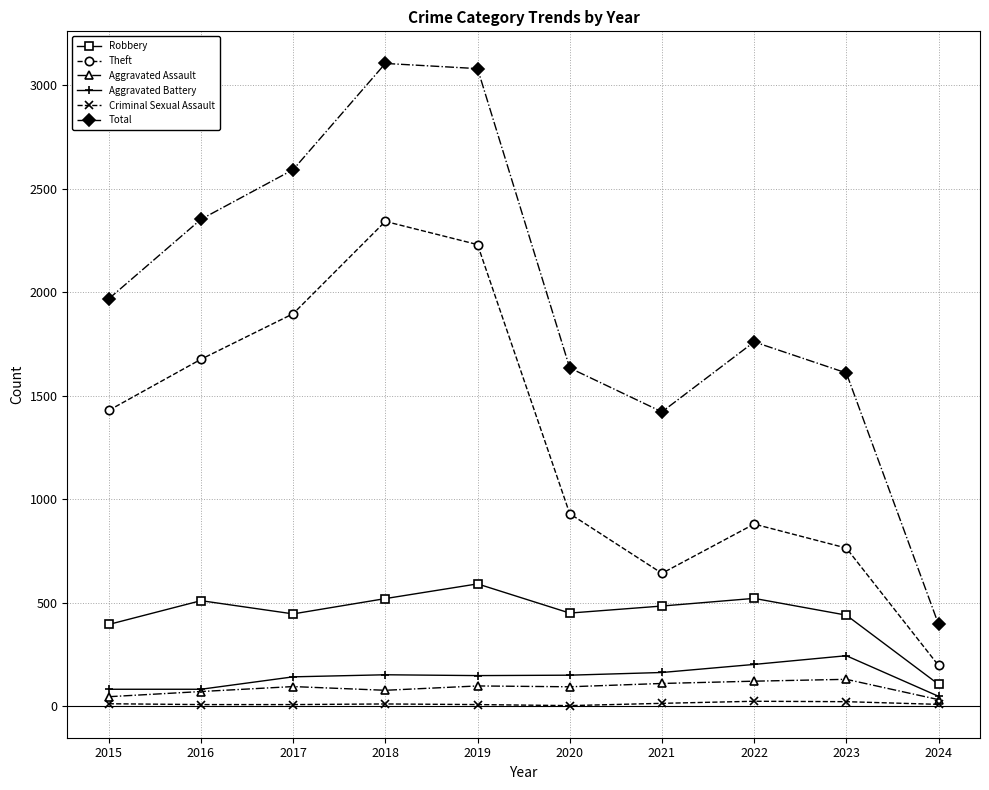

Is it true that Aggravated Assault equals 110 at 2021?

True